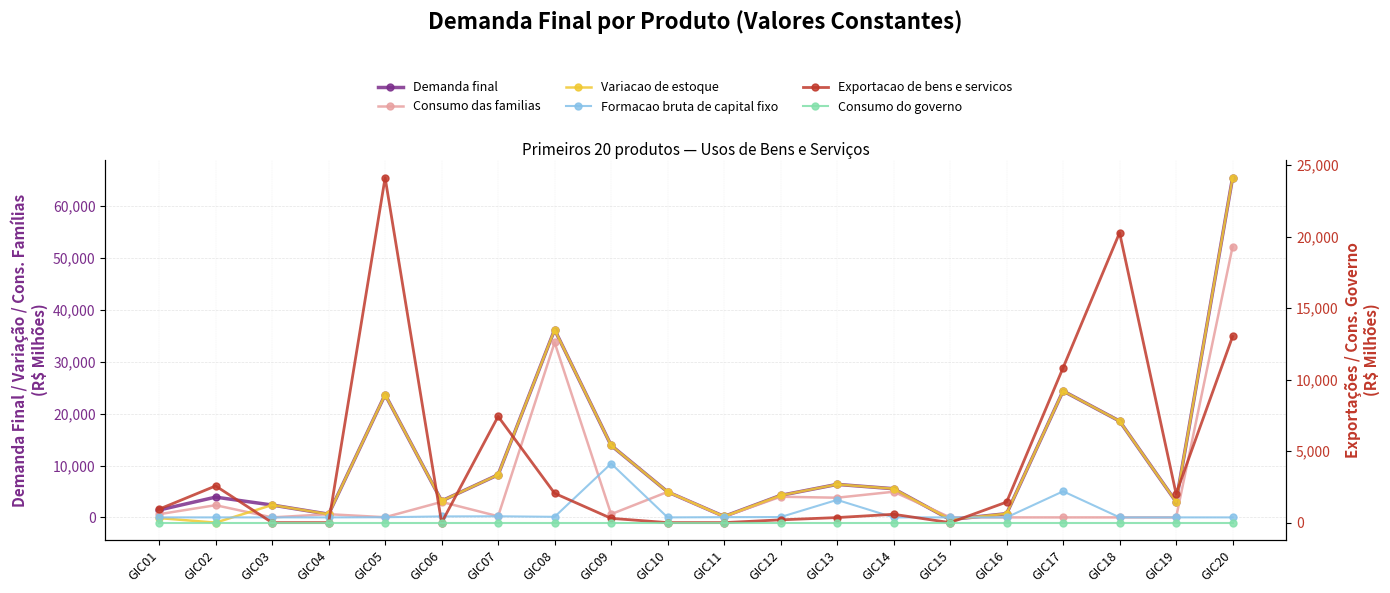

At which label is Exportacao de bens e servicos closest to 12055?

GIC20